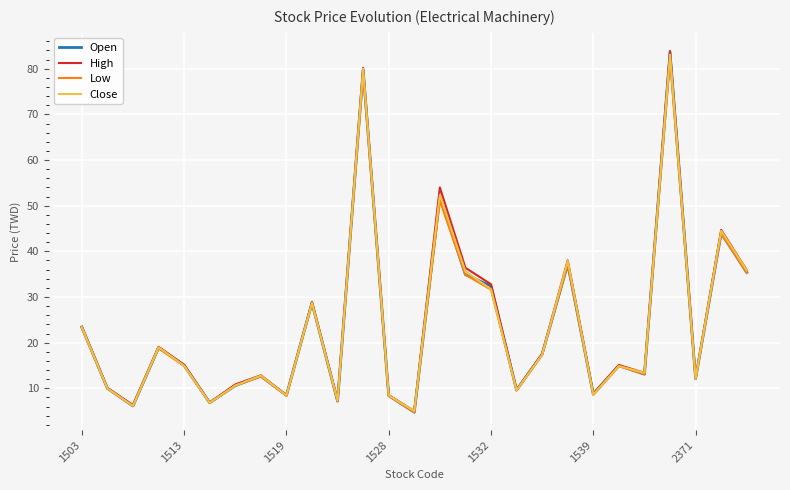

At how many categories does at least one series exceed 22?

10